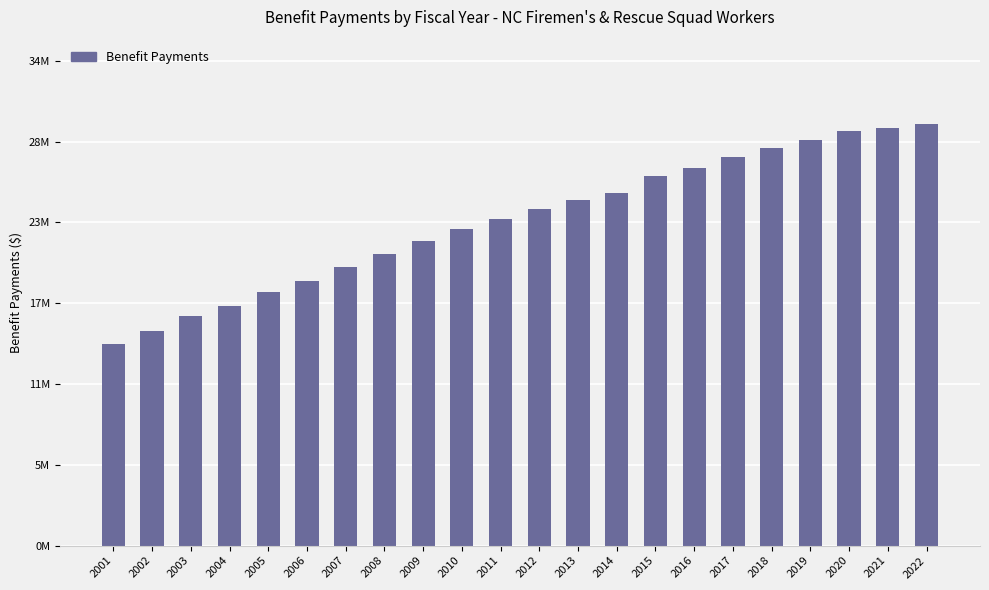

Does the chart contain any negative values?

No